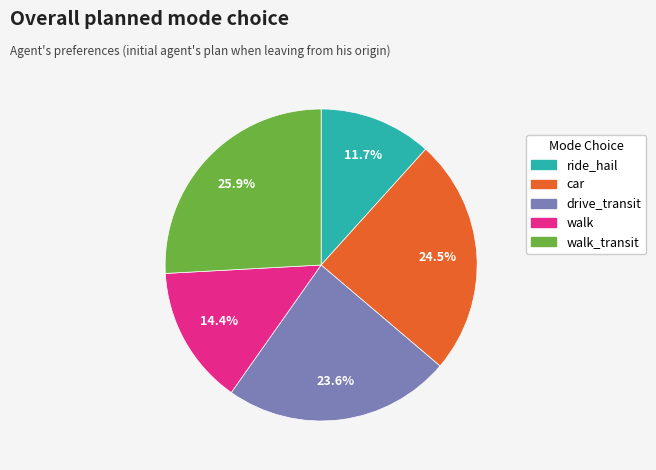

Is there any slice that represents more than half of the pie?

No